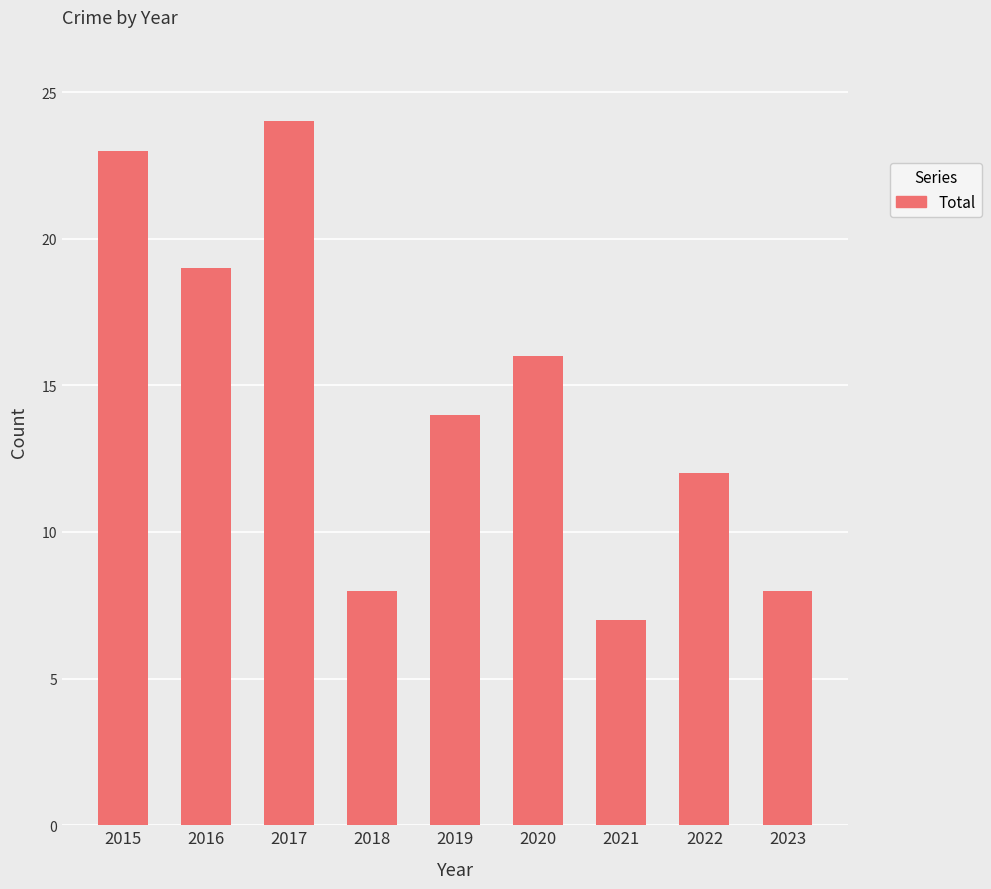

The chart shows a value of 26 at 2016. True or false?

False